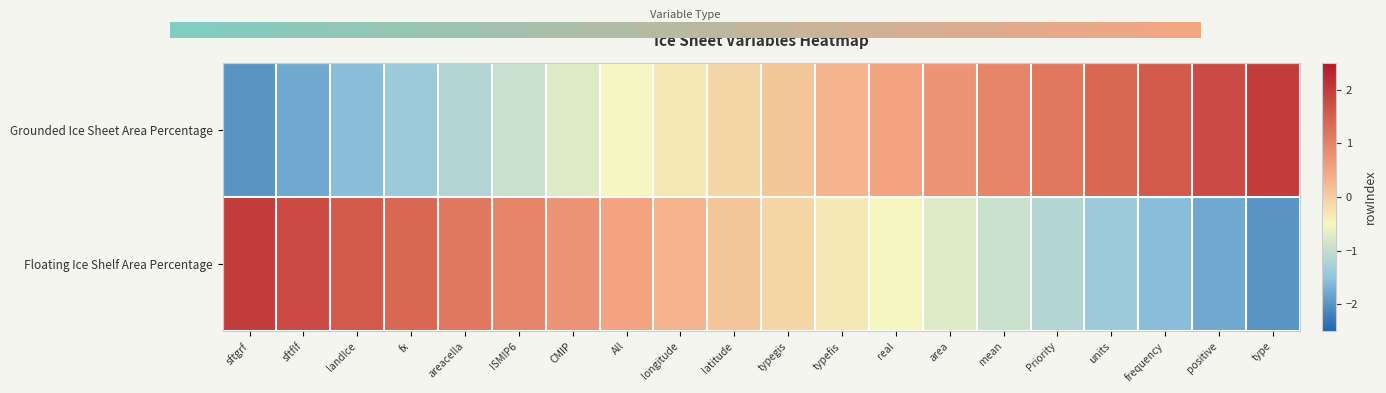

Count the number of data series in this chart.

2